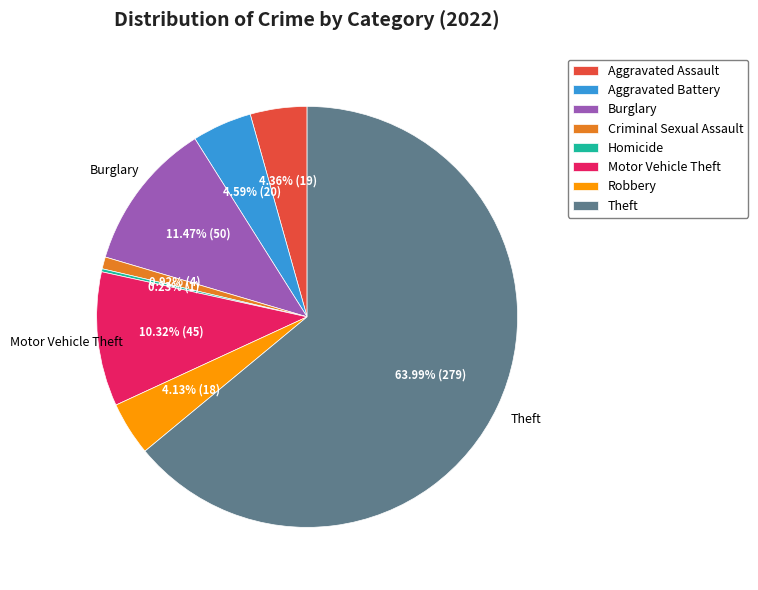

Combined, do Theft and Motor Vehicle Theft account for over 50%?

Yes